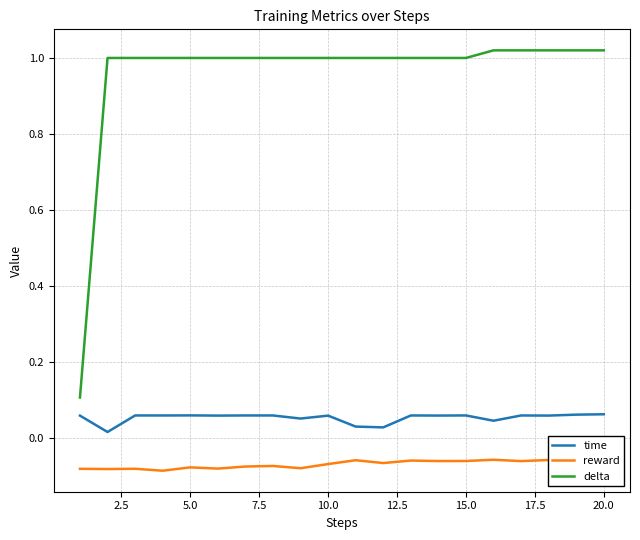

Which series has the largest range (max minus min)?

delta